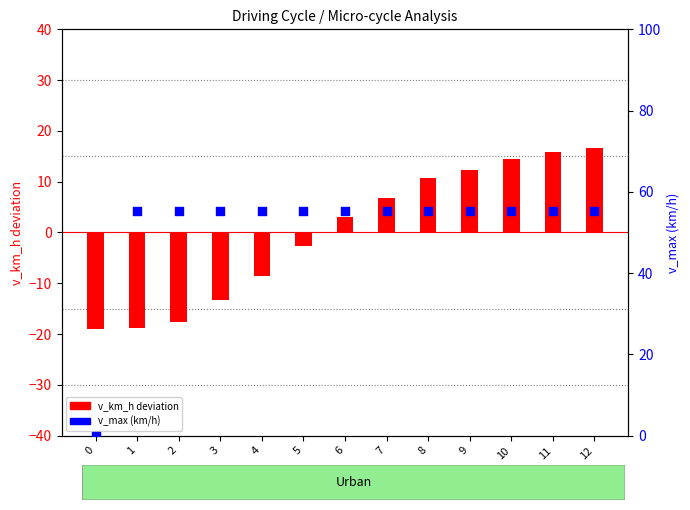

What are all the series names shown in the legend?

v_km_h deviation, v_max (km/h)